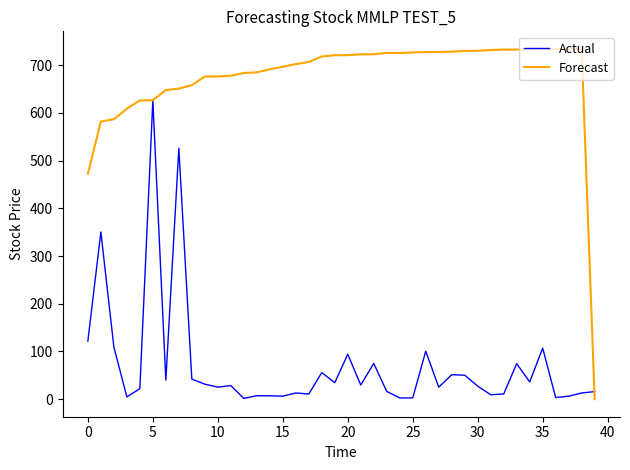

Rank the series by their maximum value, from lowest to highest.

Actual, Forecast